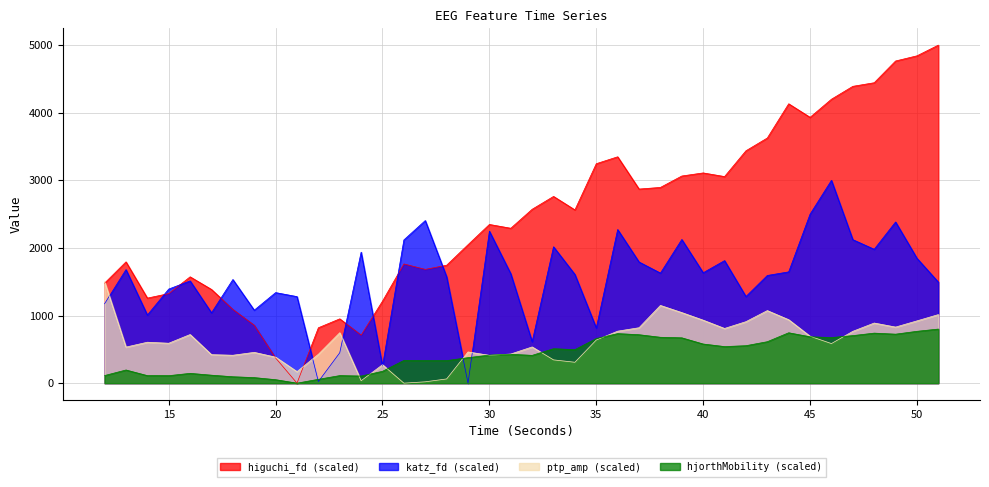

What is the spread (max minus min) of values at 29?

2047.7